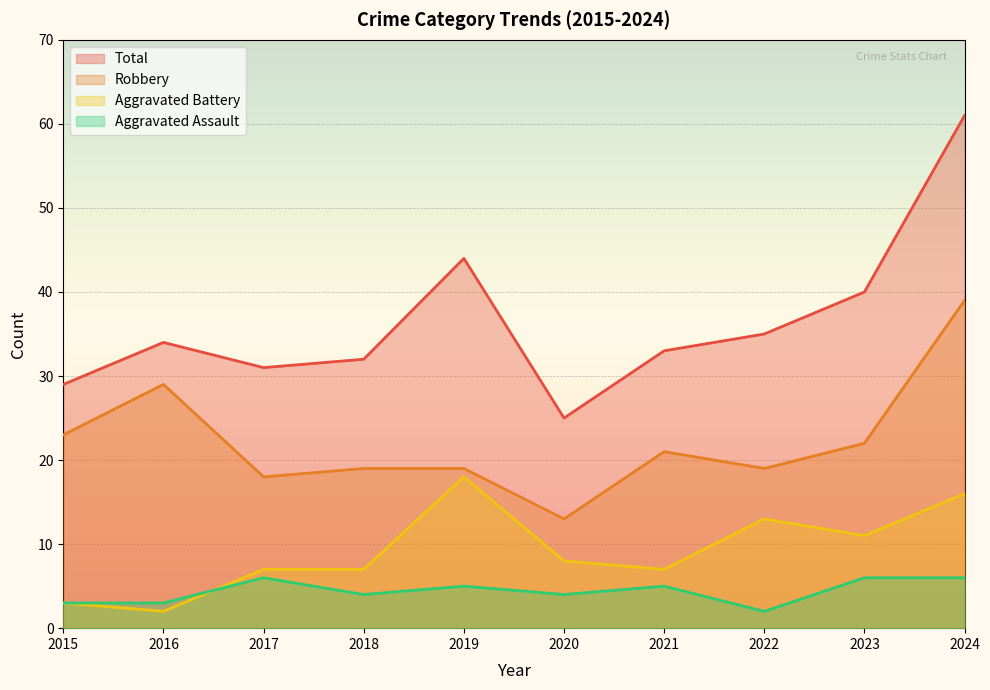

What is the sum of all Aggravated Assault values?

44